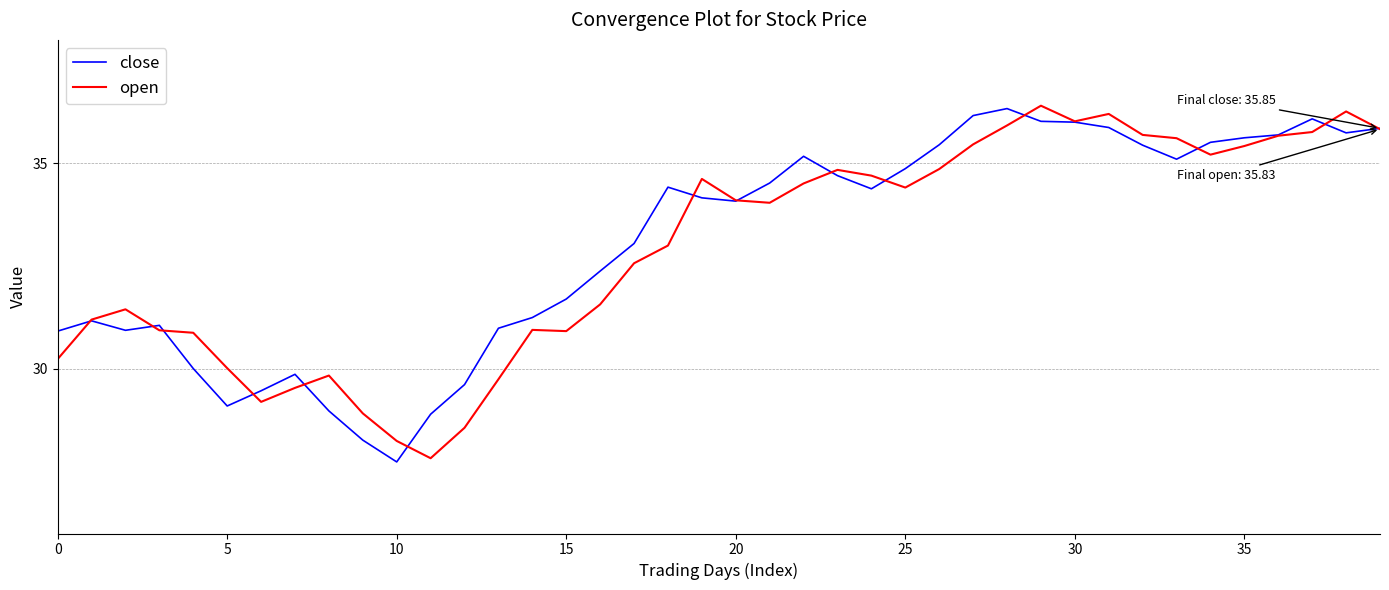

In open, how many points are lower than both neighbors (excluding endpoints)?

7